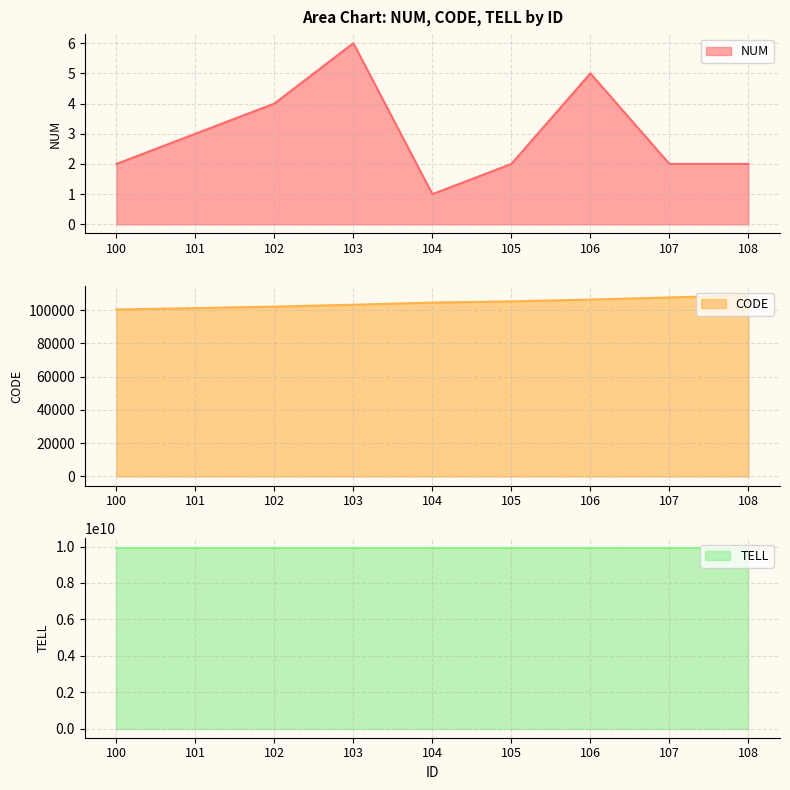

At which label is CODE closest to 104669?

104